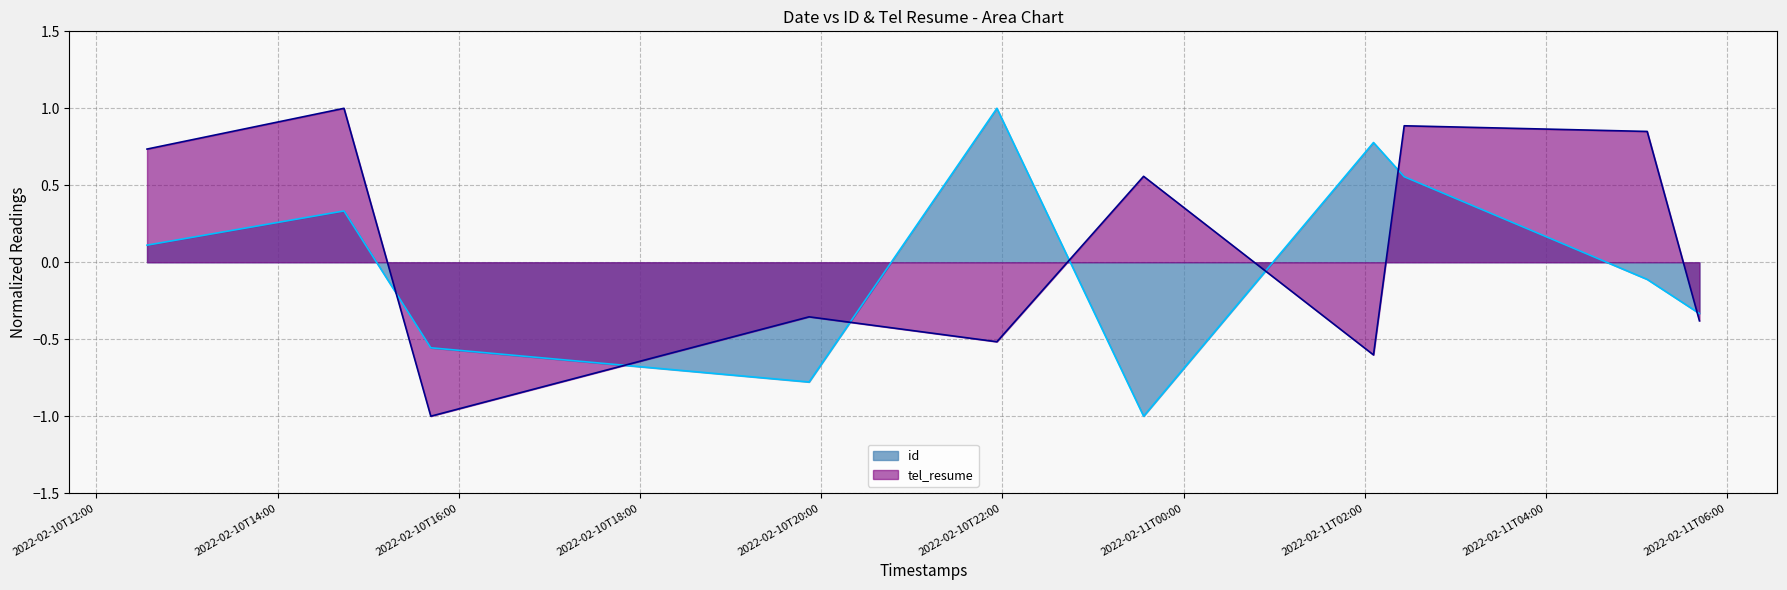

How many values in tel_resume are above zero?

5